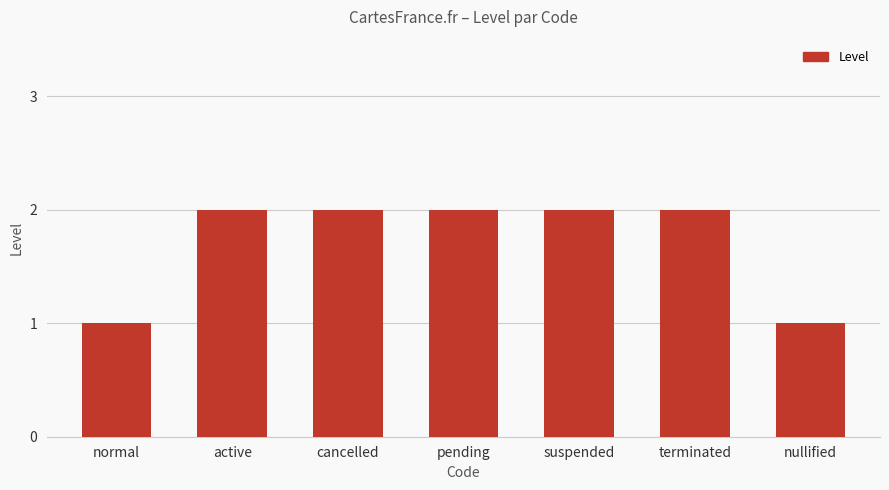

What is the sum of all values?

12